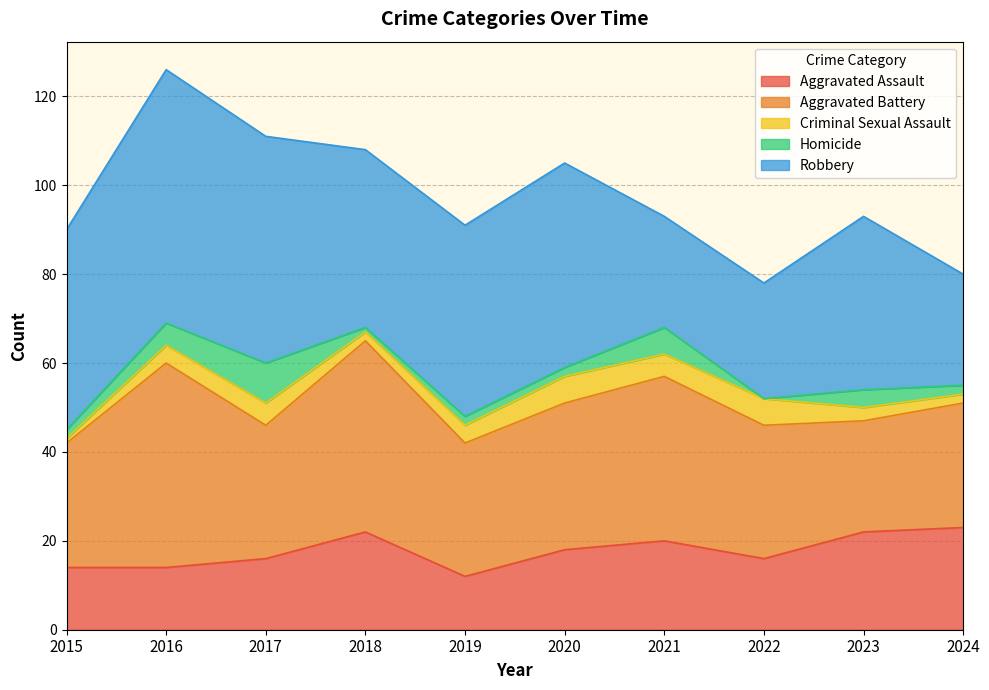

Where is the first local maximum for Criminal Sexual Assault?

2017